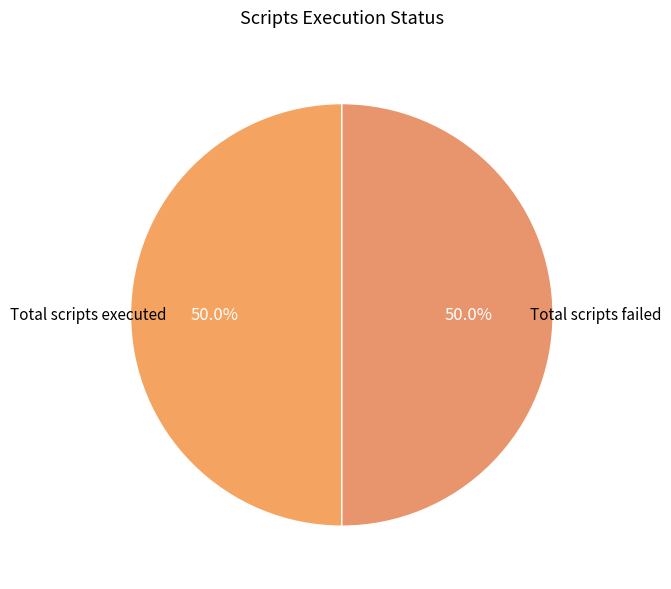

Is there a majority slice in this chart?

No